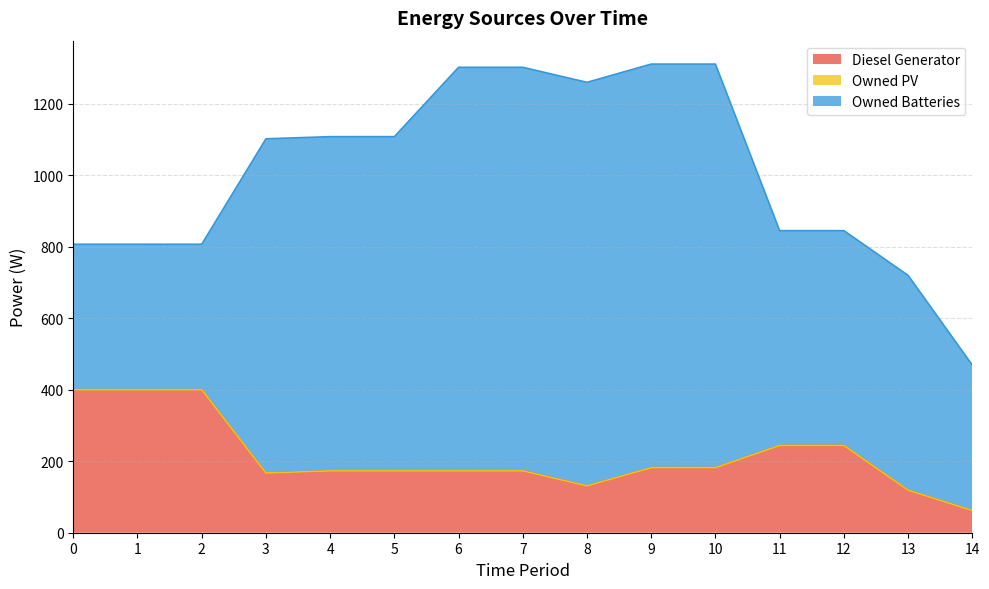

The value of Diesel Generator at 3 is 167. True or false?

True